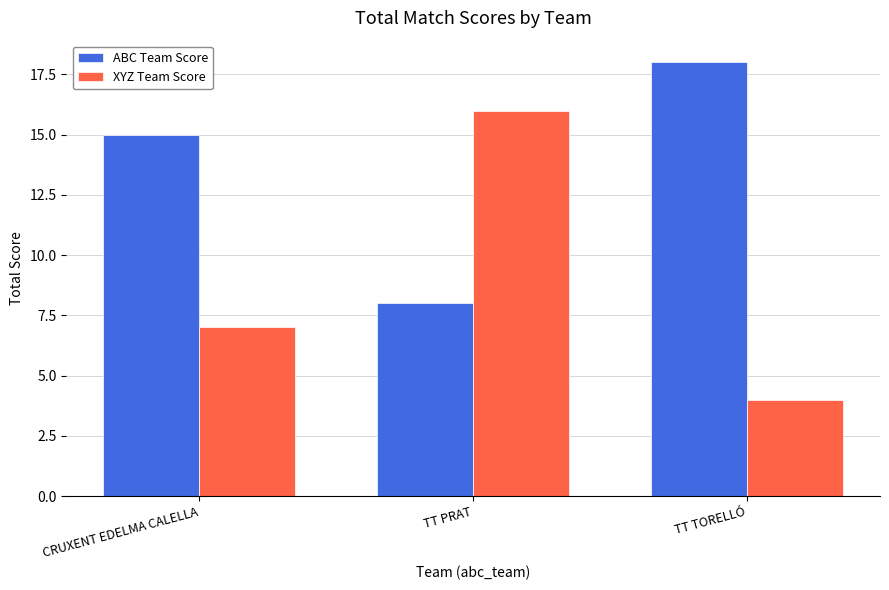

What is the difference between the highest and lowest values at CRUXENT EDELMA CALELLA?

8